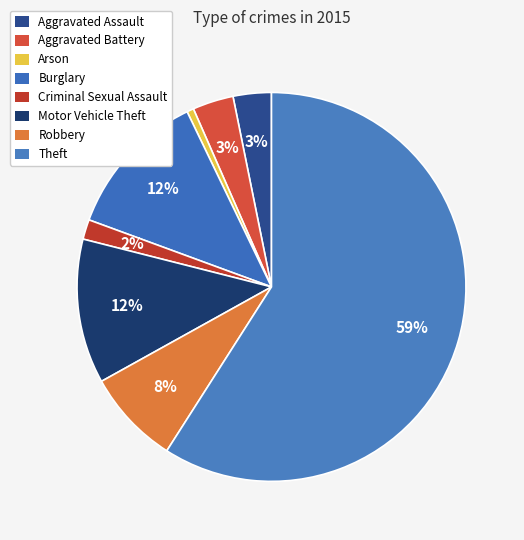

How many slices are in this pie chart?

8